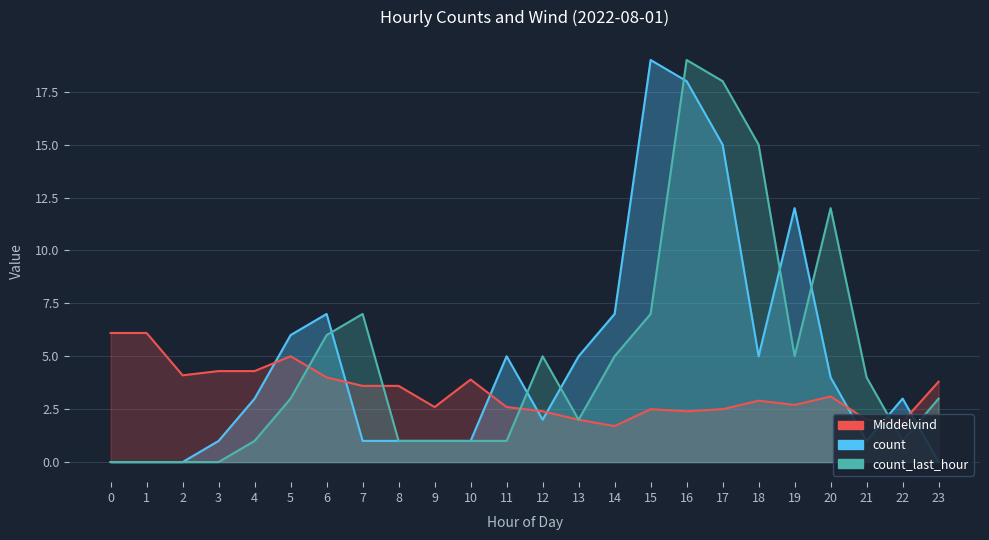

Rank the series at 8 from lowest to highest value.

count, count_last_hour, Middelvind